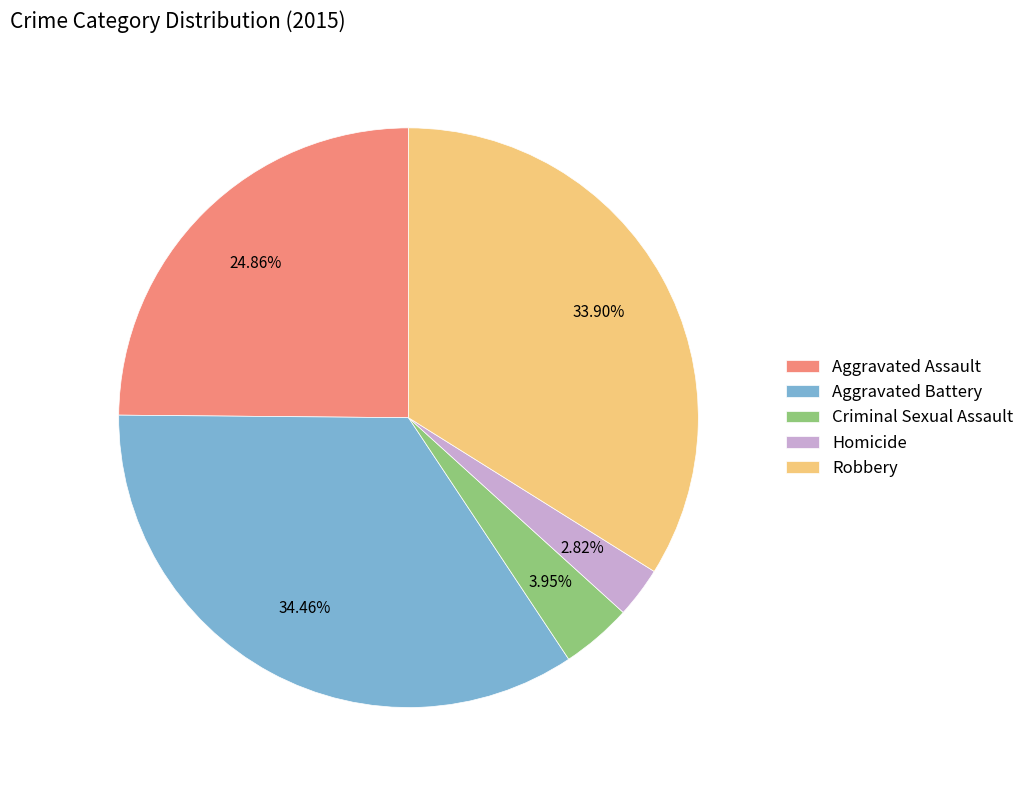

Does Homicide account for over 50% of the chart?

No